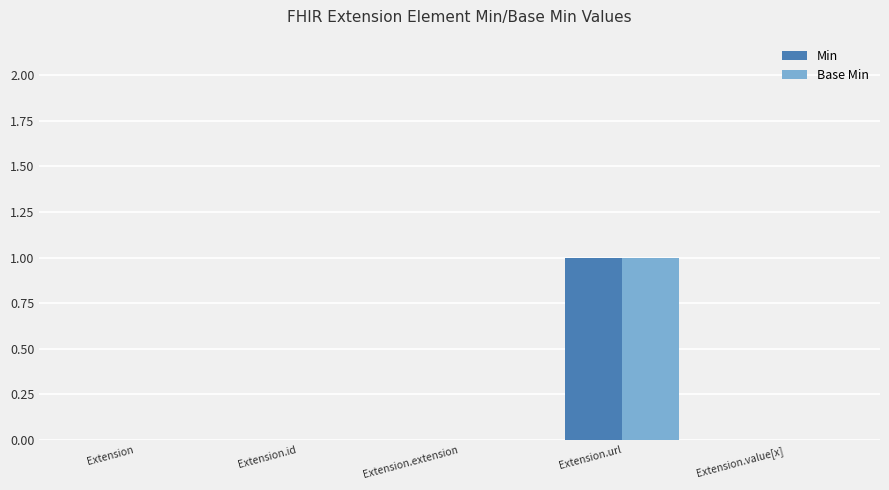

The value of Base Min at Extension.url is 2. True or false?

False